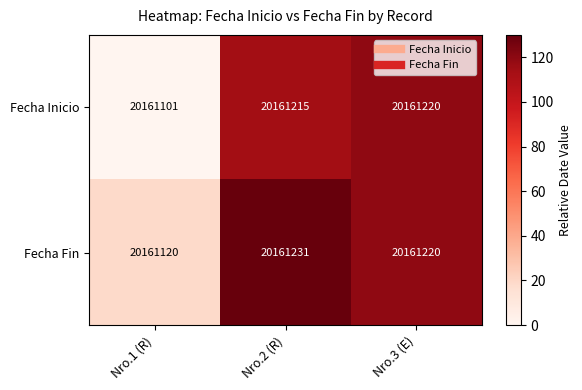

At which category does the chart reach its minimum across all series?

Nro.1 (R)